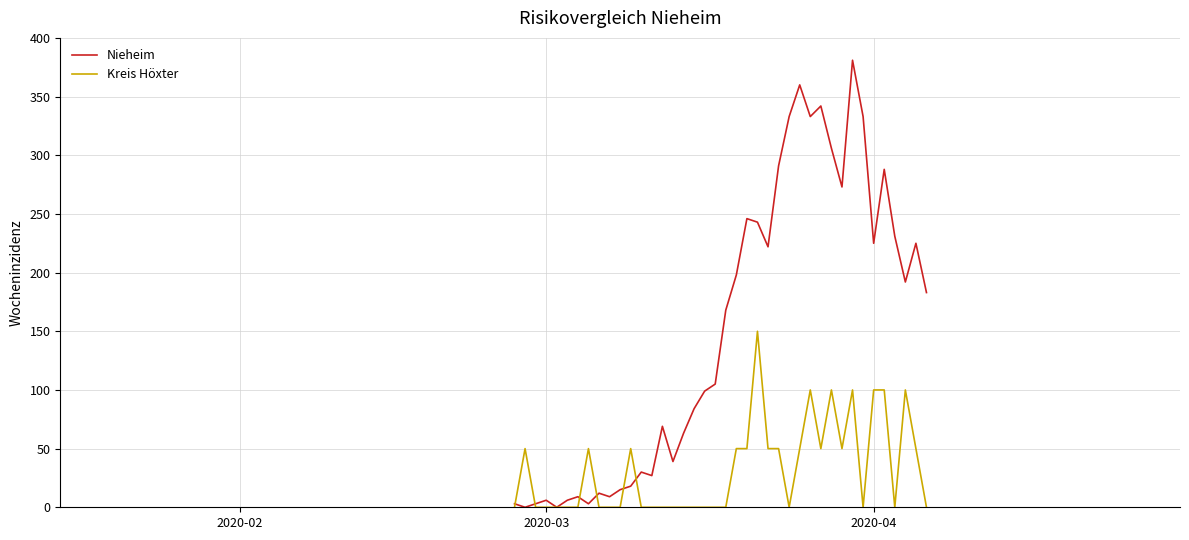

What is the maximum value shown in the chart?

381